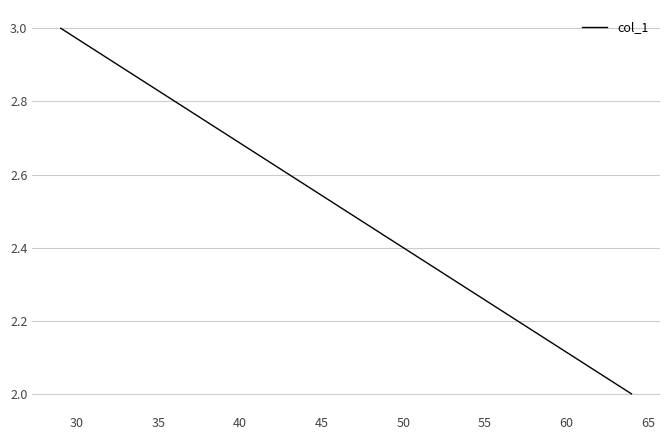

How many lines are shown in the chart?

1